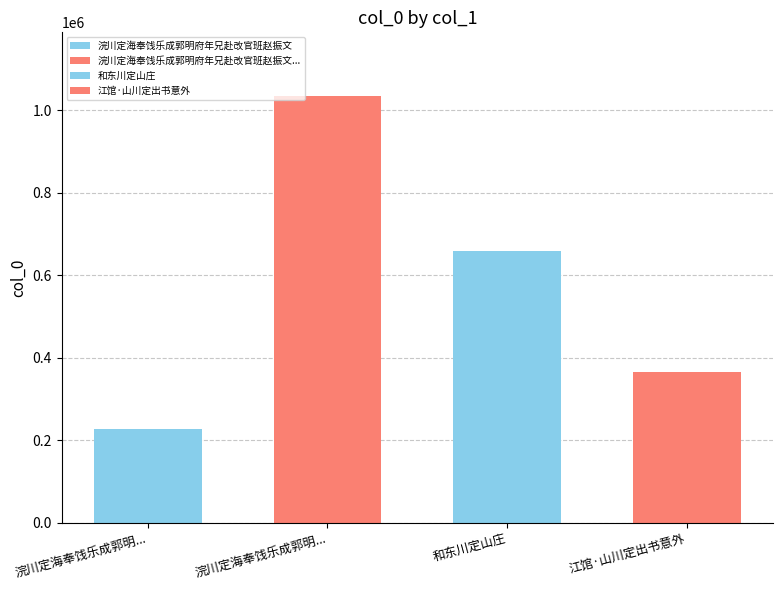

True or false: the data shows 227981 at 浣川定海奉饯乐成郭明府年兄赴改官班赵振文.

True